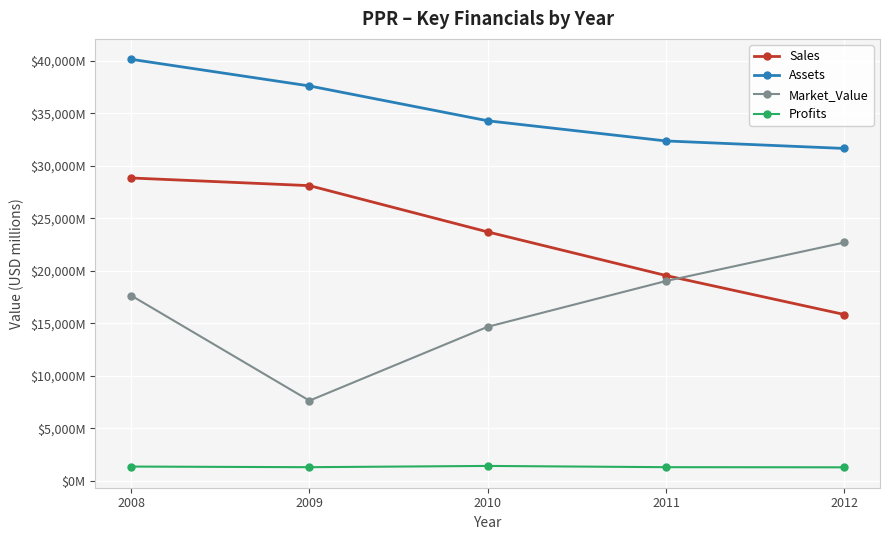

Does the chart have visible grid lines?

Yes